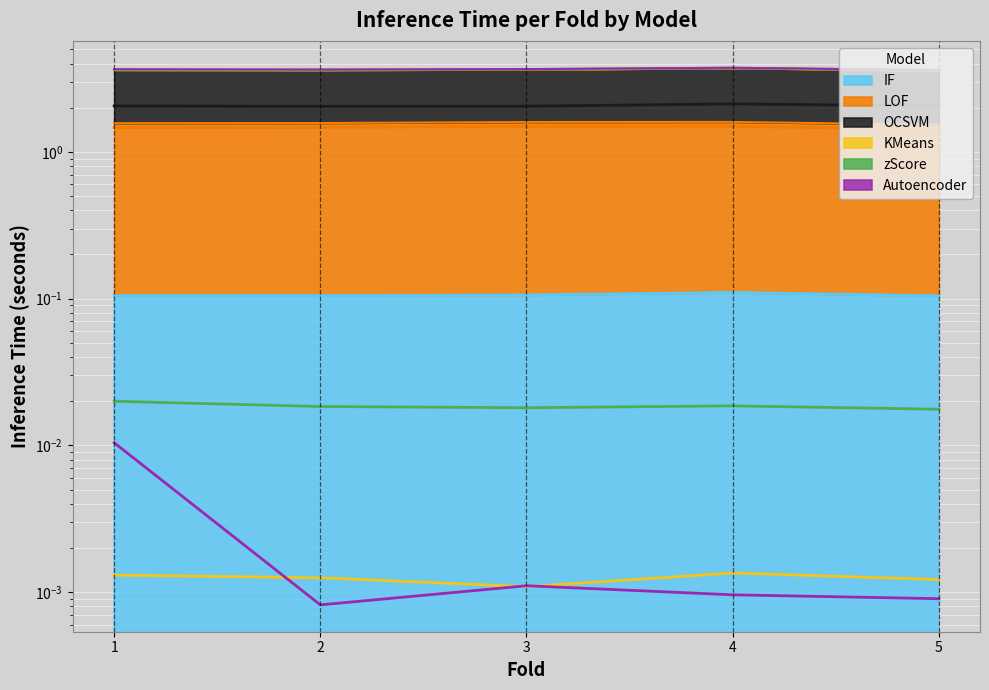

What are all the series names shown in the legend?

IF, LOF, OCSVM, KMeans, zScore, Autoencoder